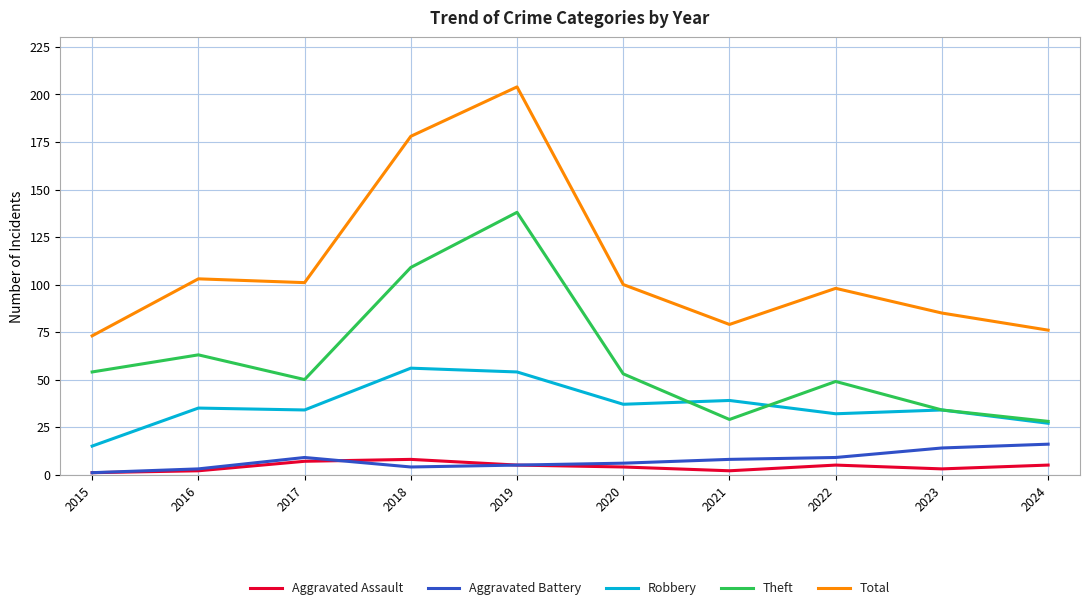

The Total series shows 111 at 2015. True or false?

False